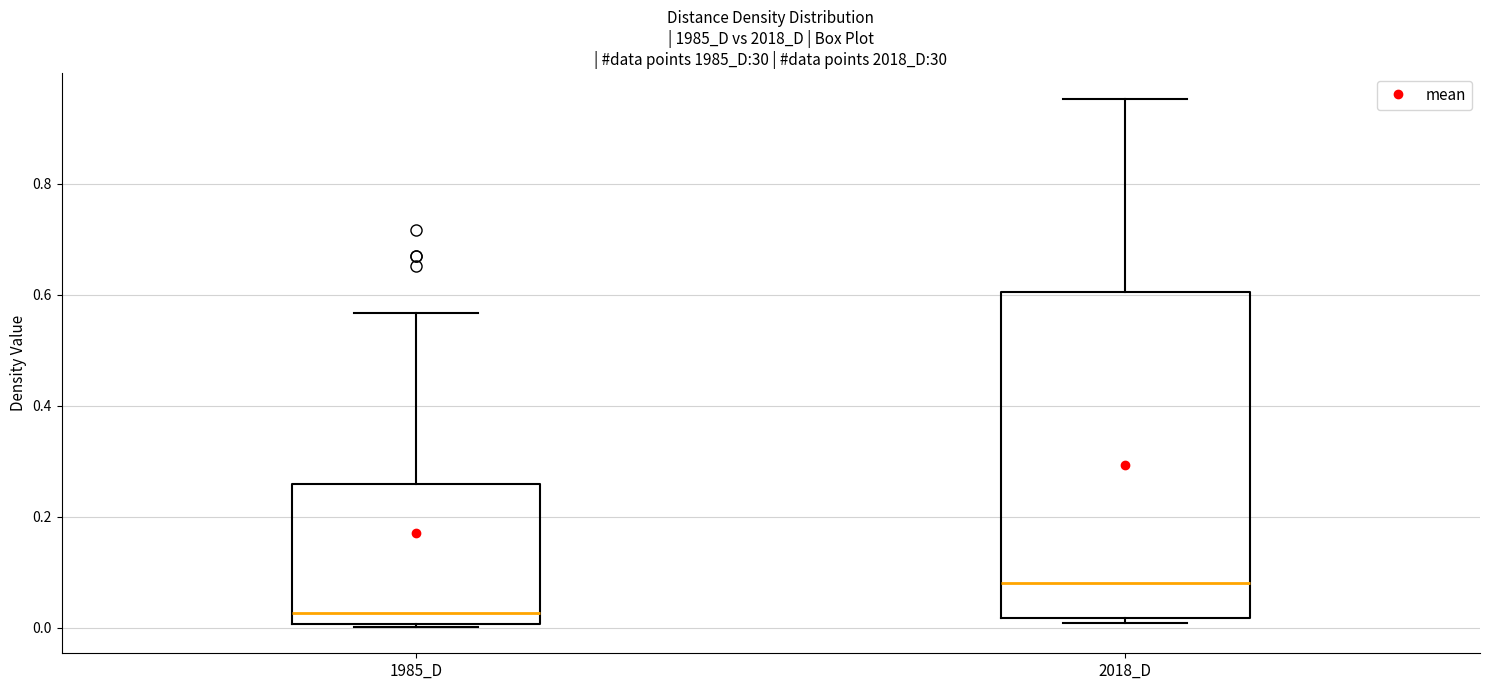

Where does the median line of the box for 1985_D sit on the y-axis? The values are not printed on the chart, so give them approximately, as read against the axis.

0.02